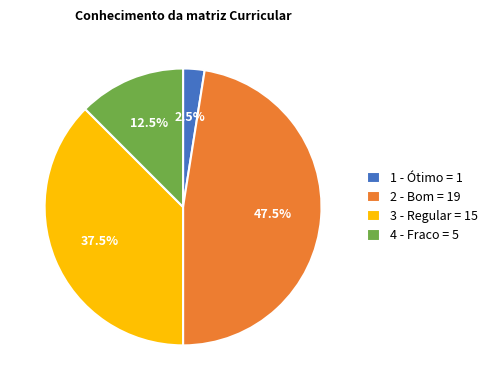

Rank the categories by value from highest to lowest.

2 - Bom = 19, 3 - Regular = 15, 4 - Fraco = 5, 1 - Ótimo = 1